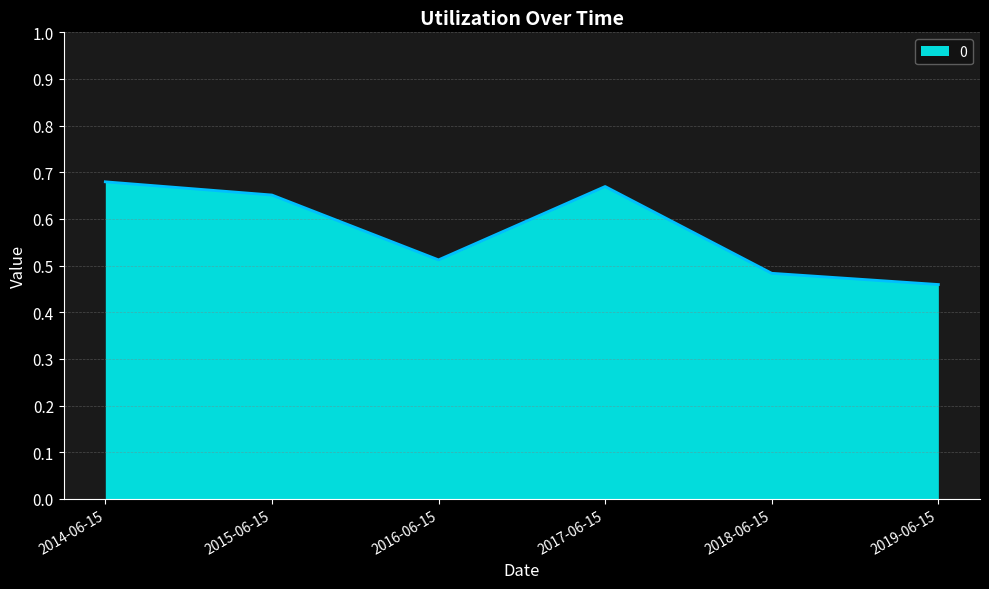

Rank the categories by value from lowest to highest.

2019-06-15, 2018-06-15, 2016-06-15, 2015-06-15, 2017-06-15, 2014-06-15